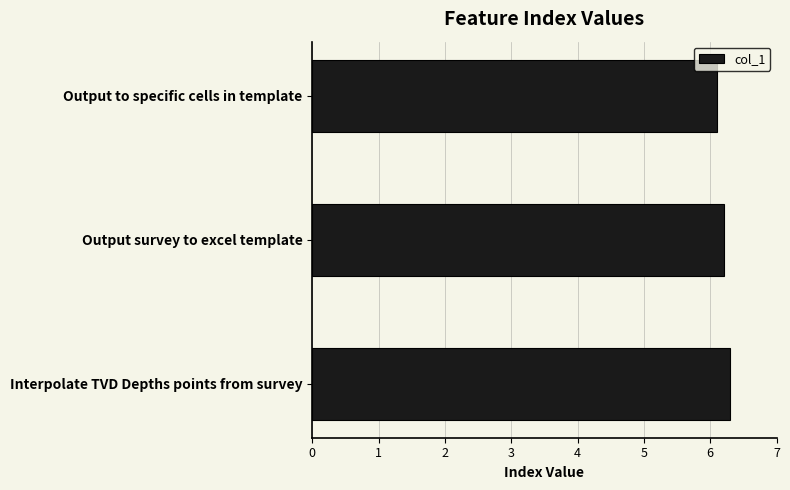

Which has a higher value, Interpolate TVD Depths points from survey or Output to specific cells in template?

Interpolate TVD Depths points from survey